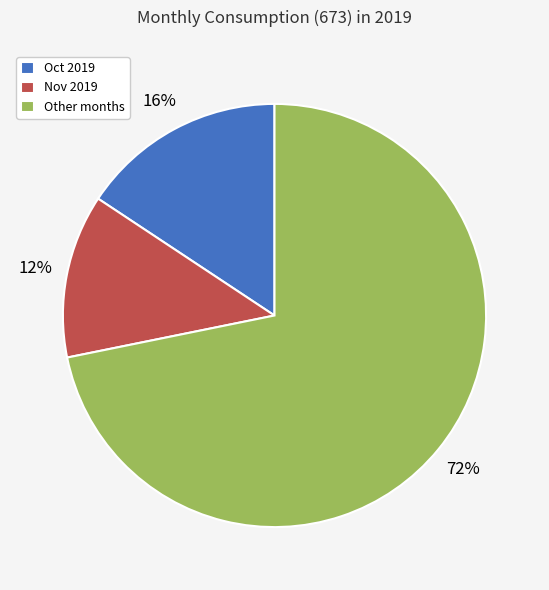

Does Other months account for over 50% of the chart?

Yes